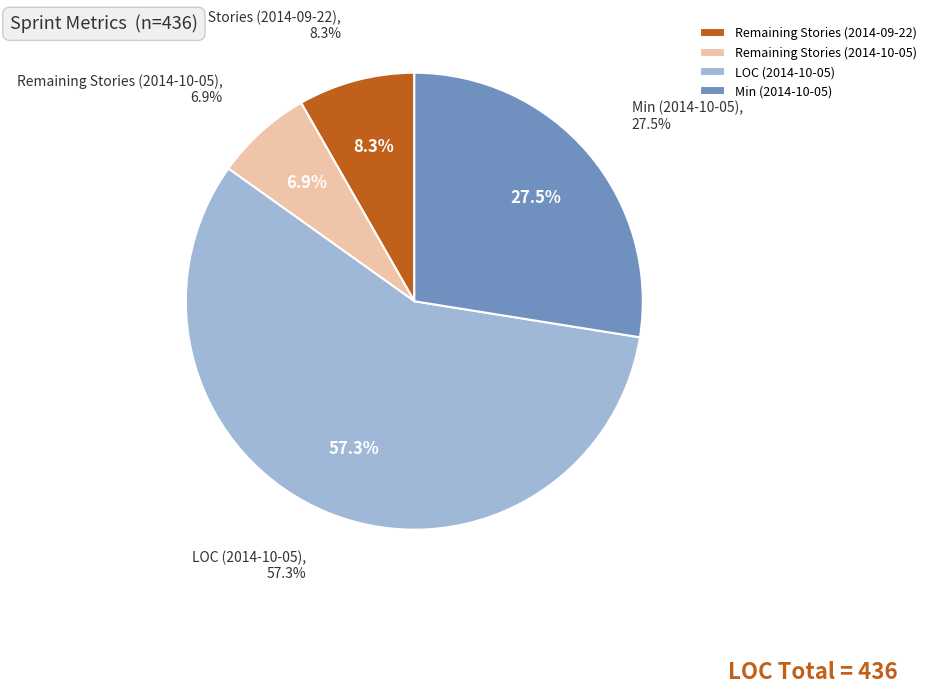

What percentage do Remaining Stories (2014-09-22) and Remaining Stories (2014-10-05) together represent?

15.1%